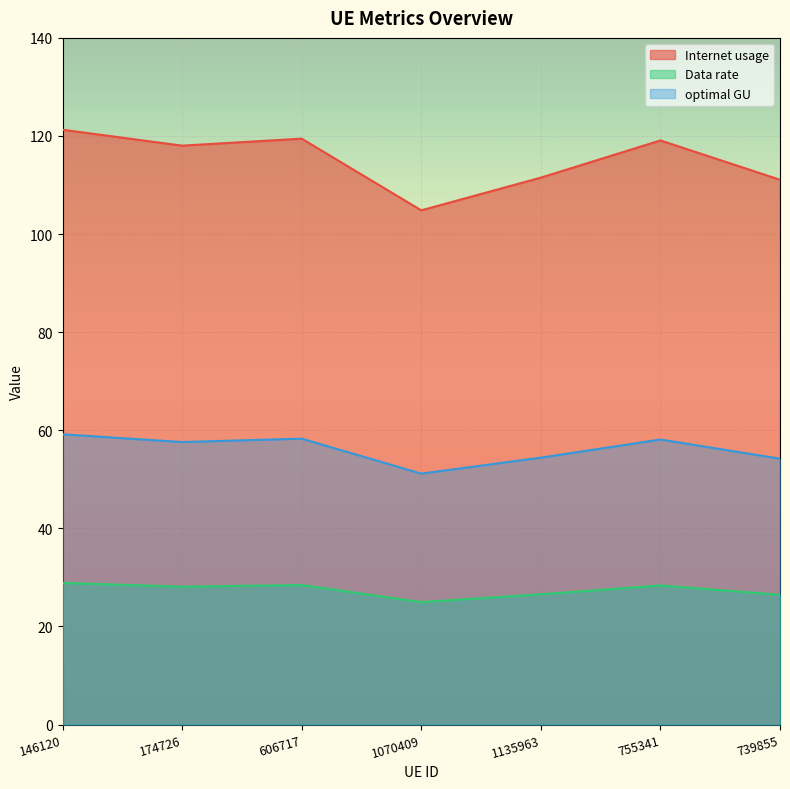

Rank the series by their average value, from highest to lowest.

Internet usage, optimal GU, Data rate